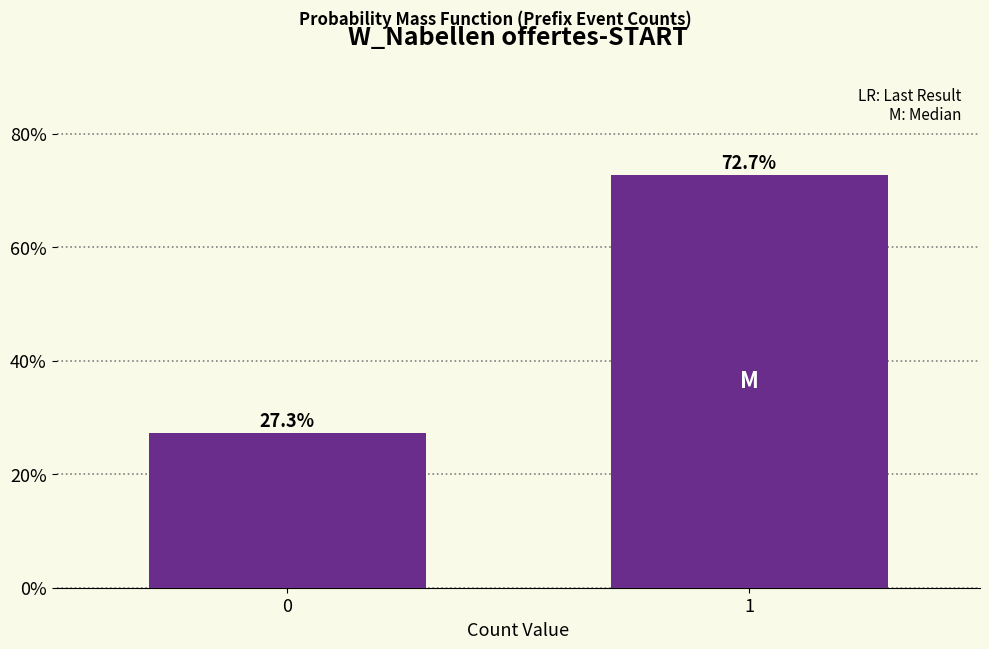

Reading left to right, transcribe all the data shown in this chart.

27.3	72.7